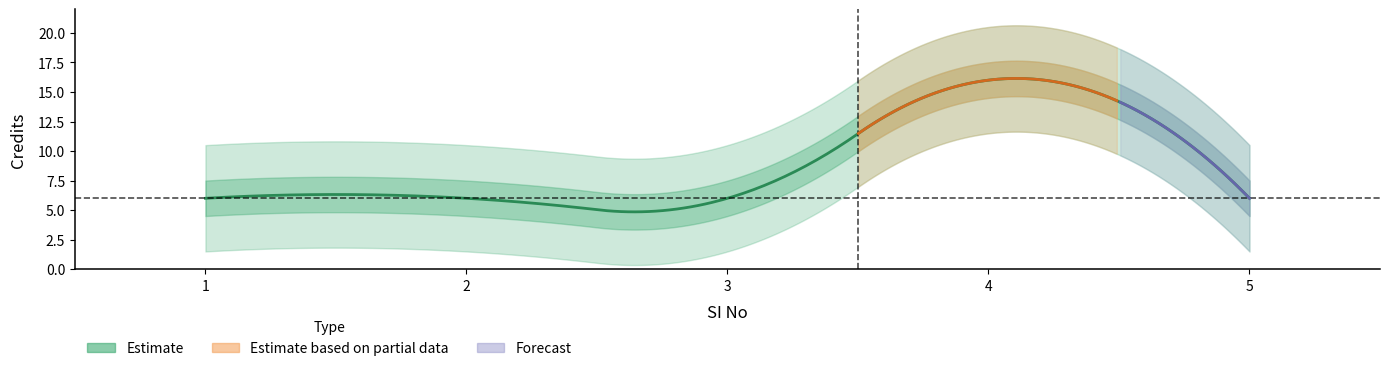

Reading left to right, list all the values displayed in this chart.

6	6	6	16	6